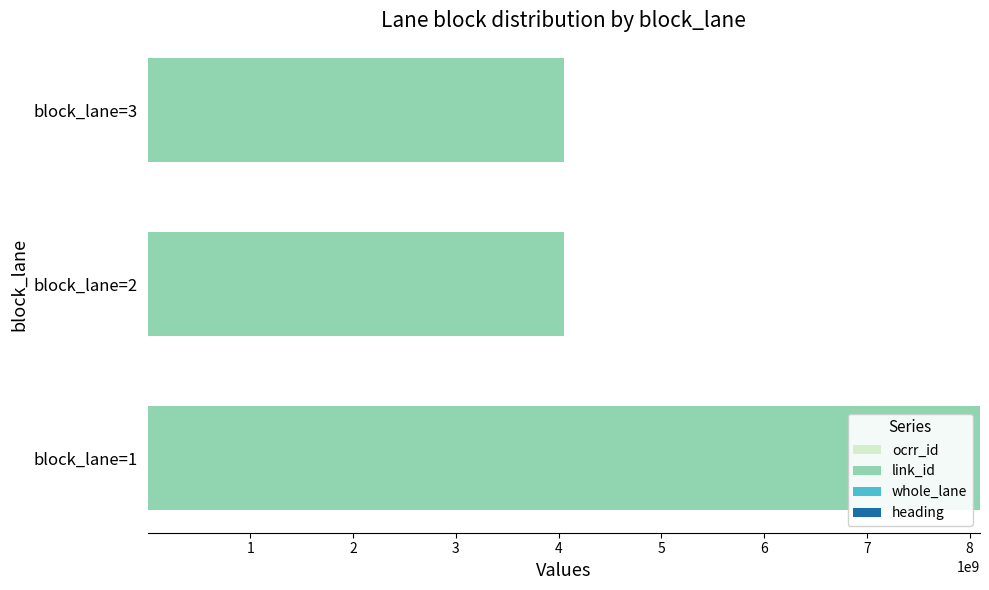

At which category is the sum across all series the highest?

block_lane=1